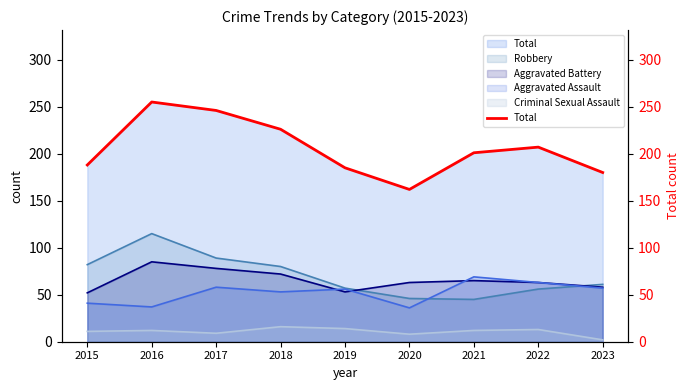

True or false: the data has more than 1 interior local peaks.

True